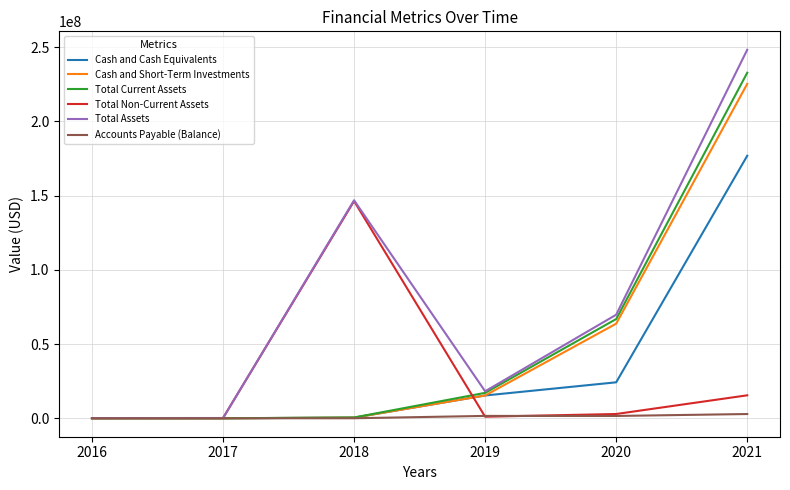

In Accounts Payable (Balance), how many points are lower than both neighbors (excluding endpoints)?

1